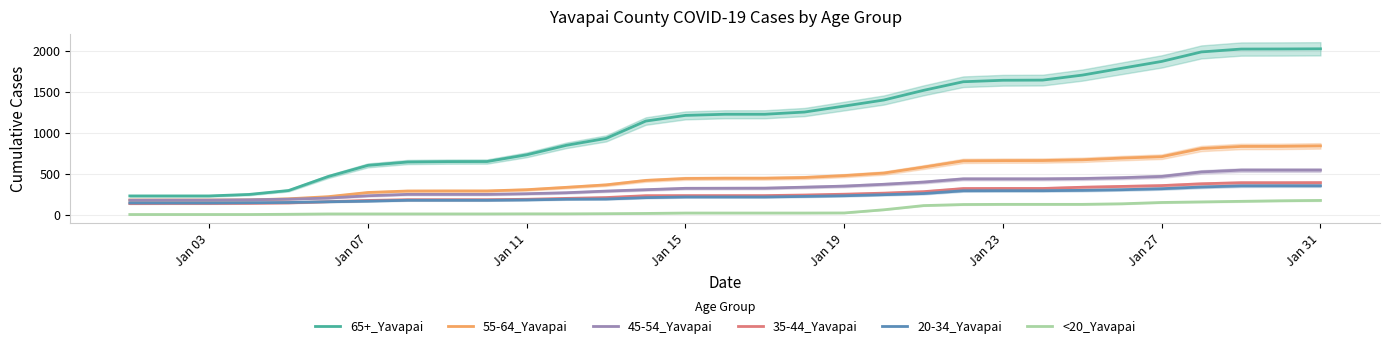

Which series has the largest total across all categories?

65+_Yavapai